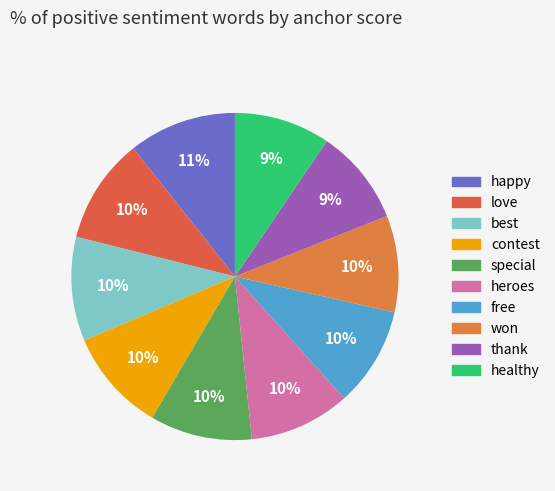

To the nearest percent, what is the difference between the special and healthy slice percentages?

1%